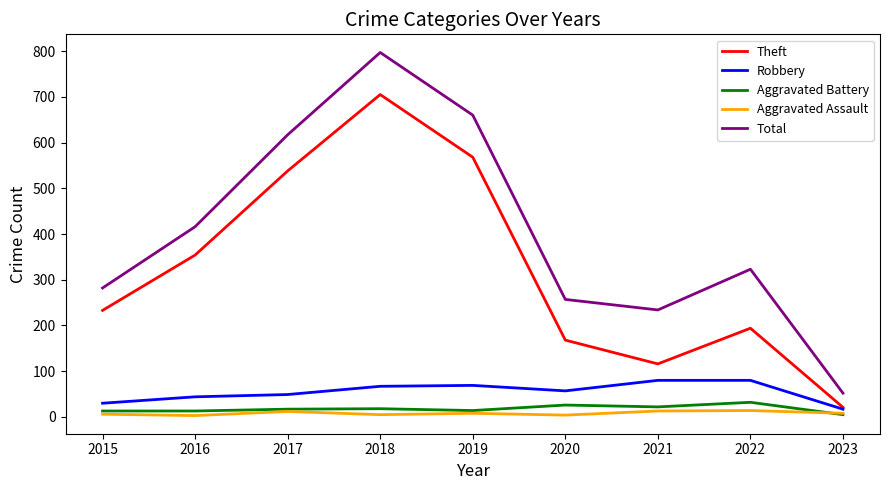

True or false: Aggravated Assault and Total intersect in this chart.

False